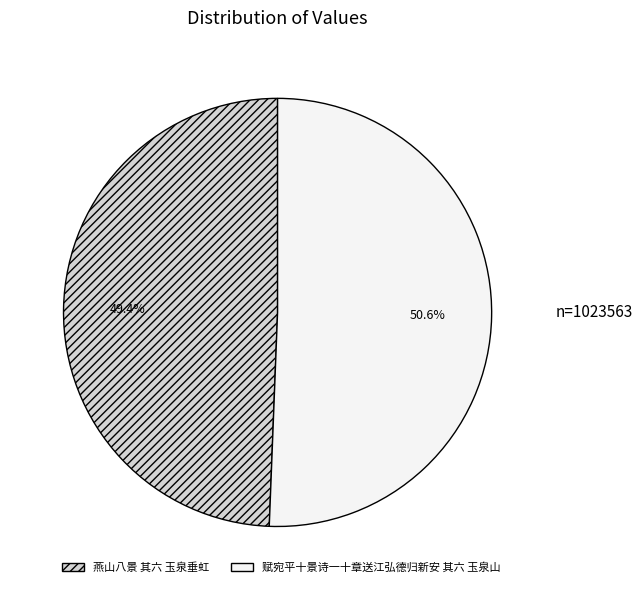

How many segments does this pie chart have?

2